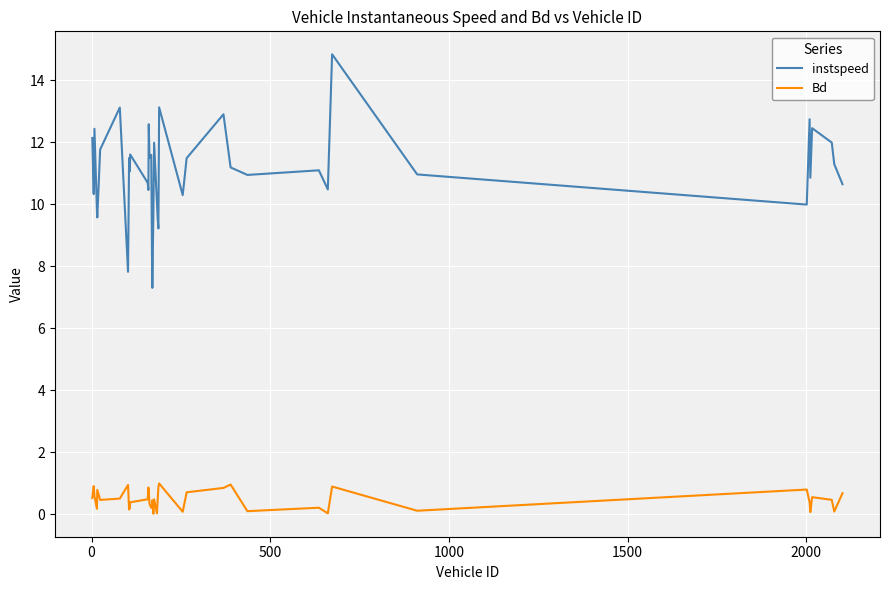

What is the maximum value shown in the chart?

14.8